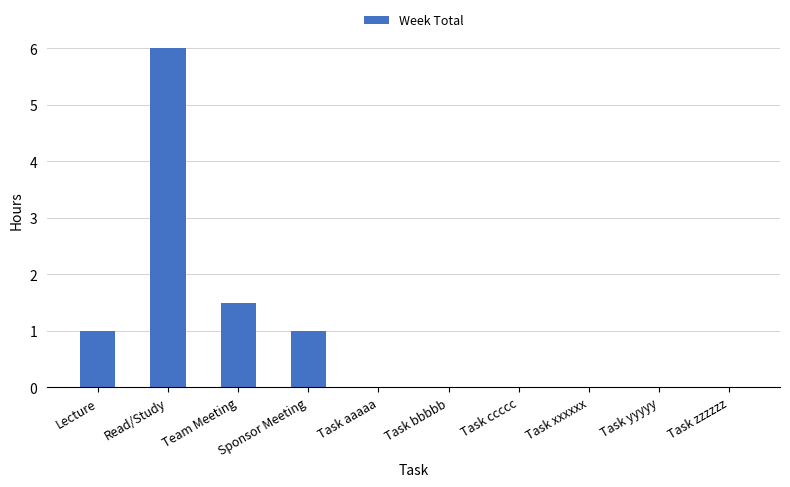

Between Task zzzzzz and Team Meeting, which is larger?

Team Meeting